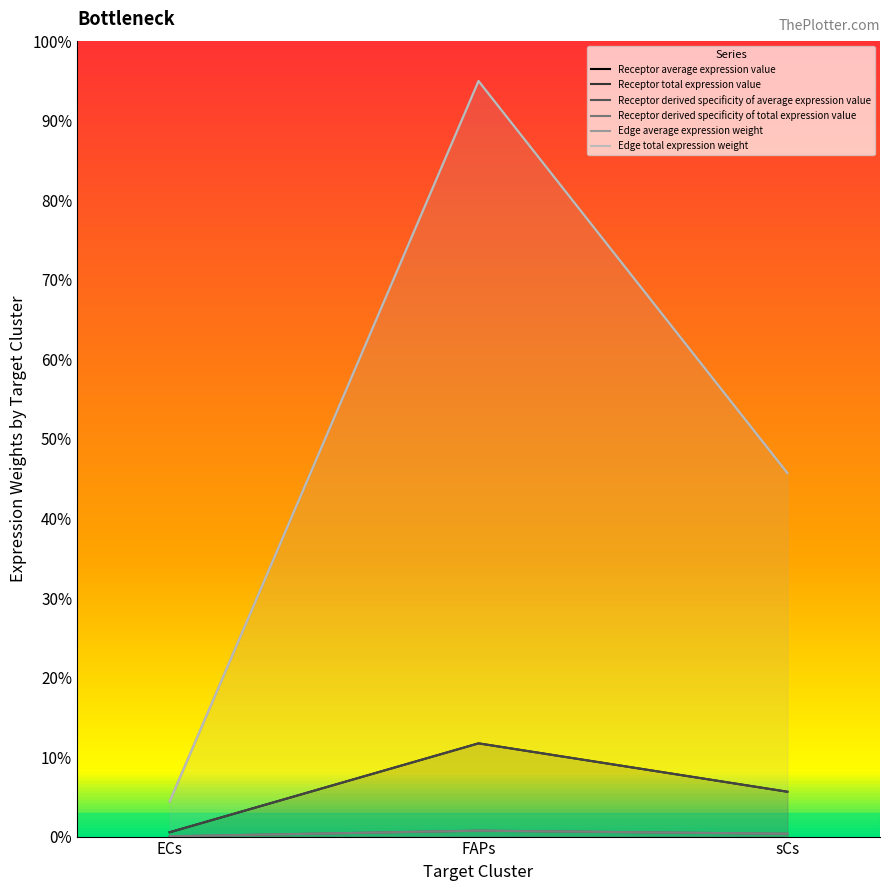

List the labels in order of Receptor total expression value value, smallest first.

ECs, sCs, FAPs